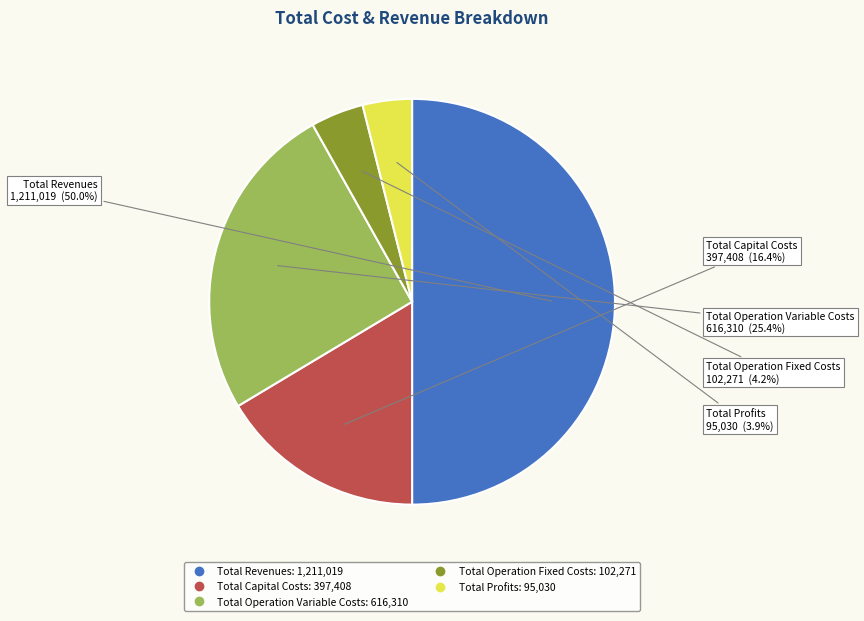

Is it true that Total Operation Variable Costs is 40% of the pie?

False